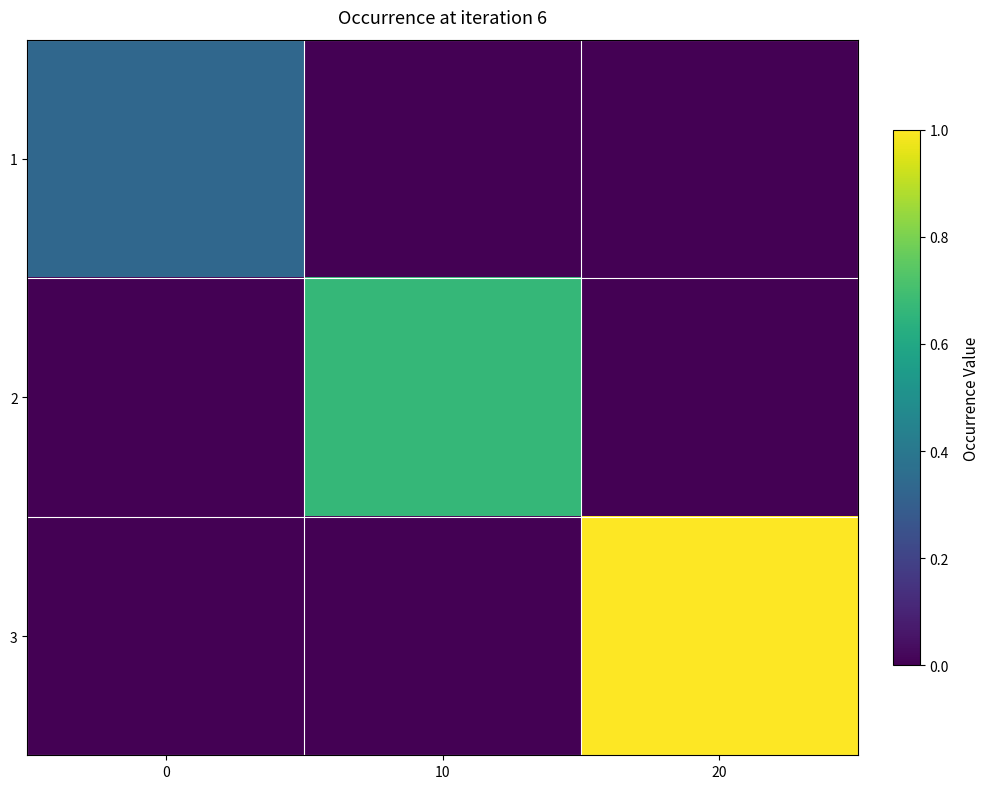

What is the total value across all series at 20?

1.0